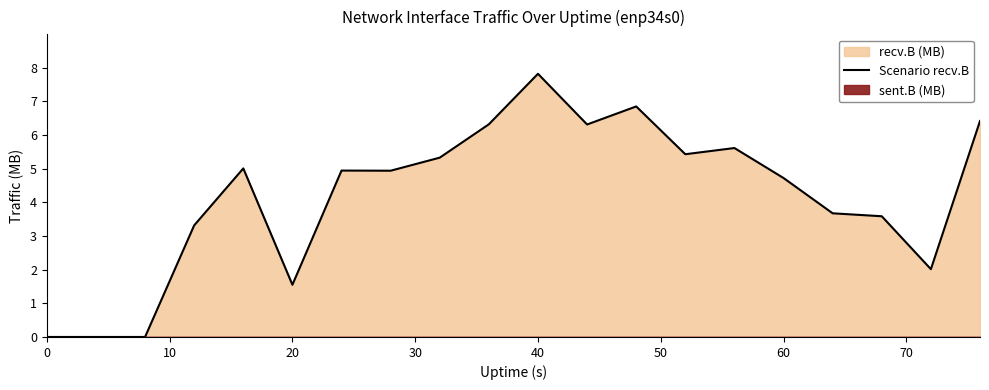

What is the highest value of the Scenario recv.B series?

7.8